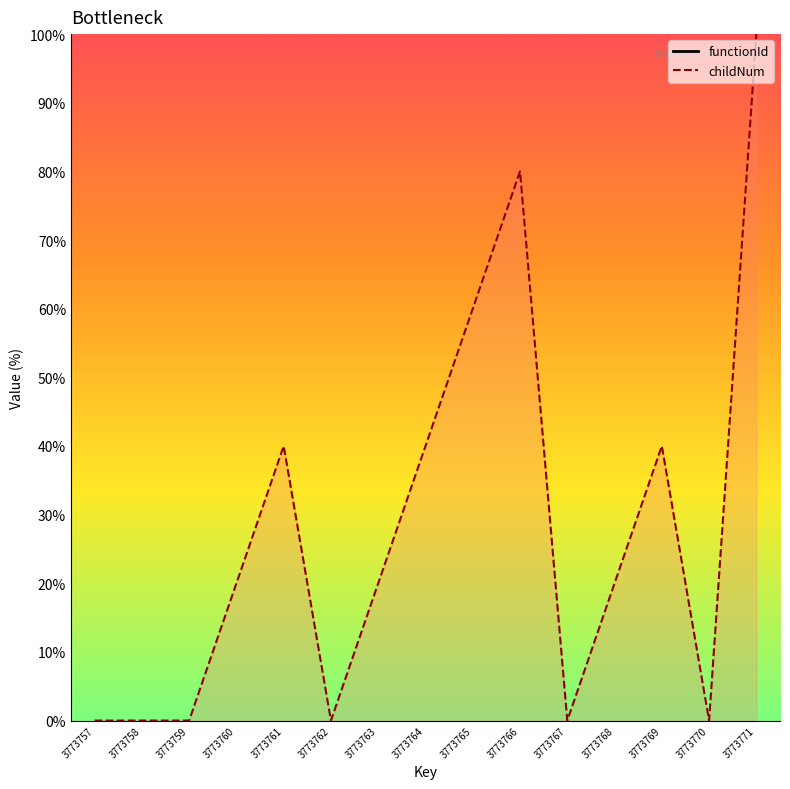

How many interior local peaks (higher than both neighbors) does the data have?

3